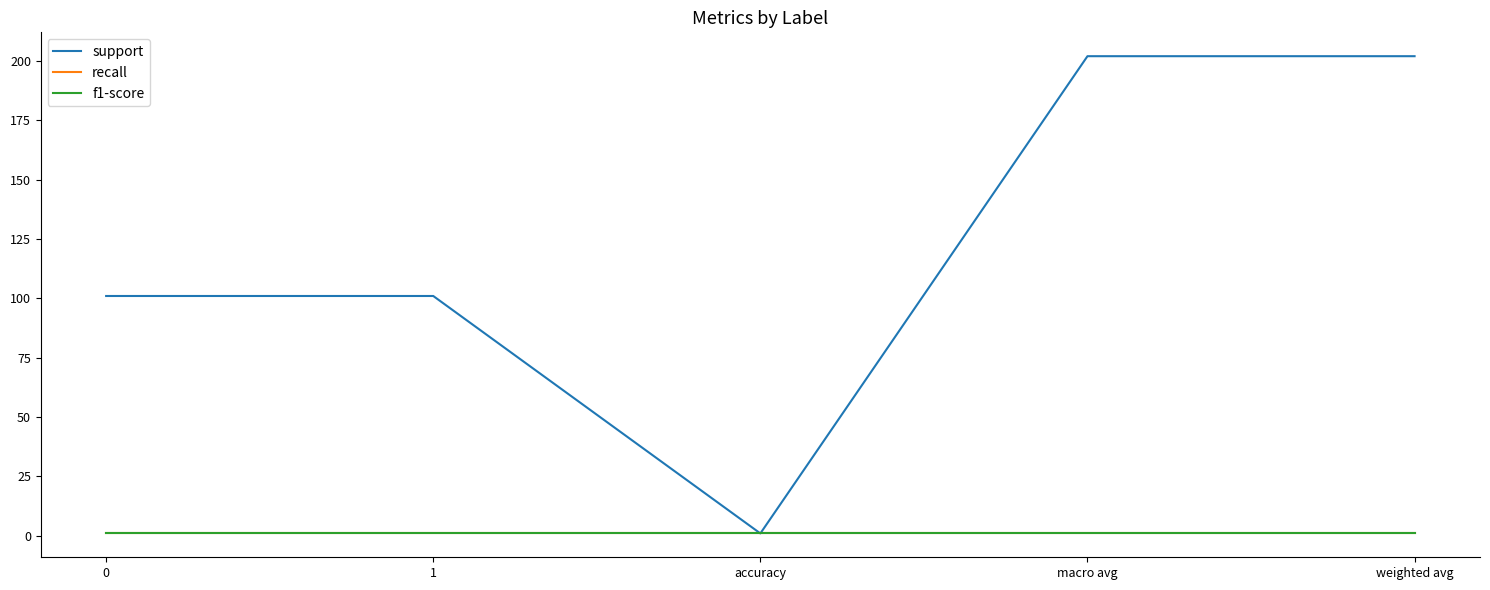

Is this an area chart (filled region under the line)?

No